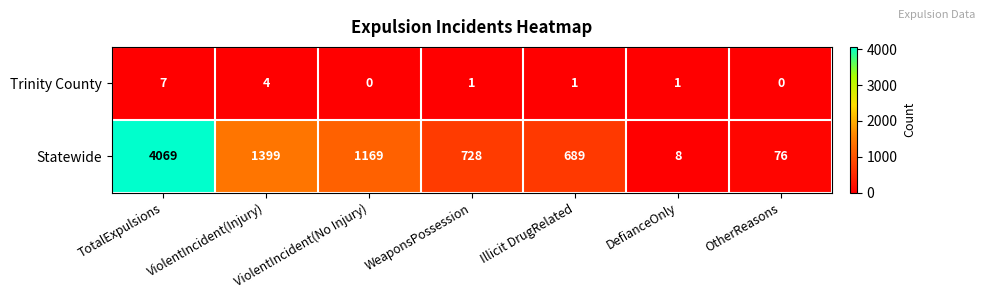

How many series are shown in this chart?

2